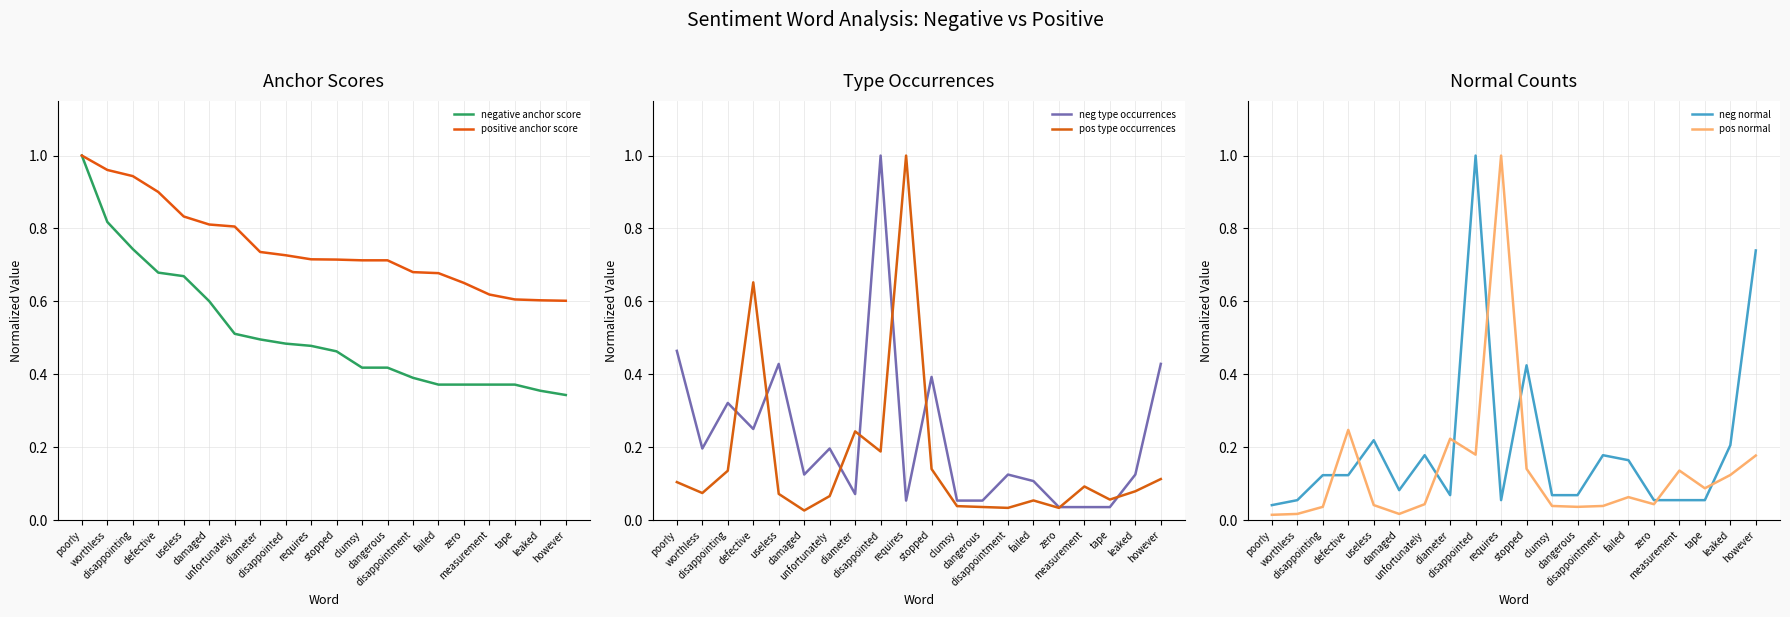

What is the label of the 12th point from the right?

disappointed